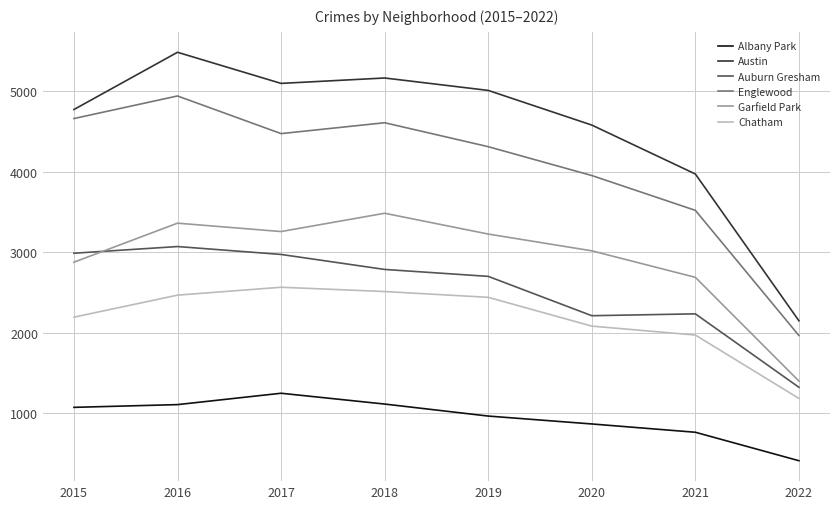

At which category does the chart reach its minimum across all series?

2022